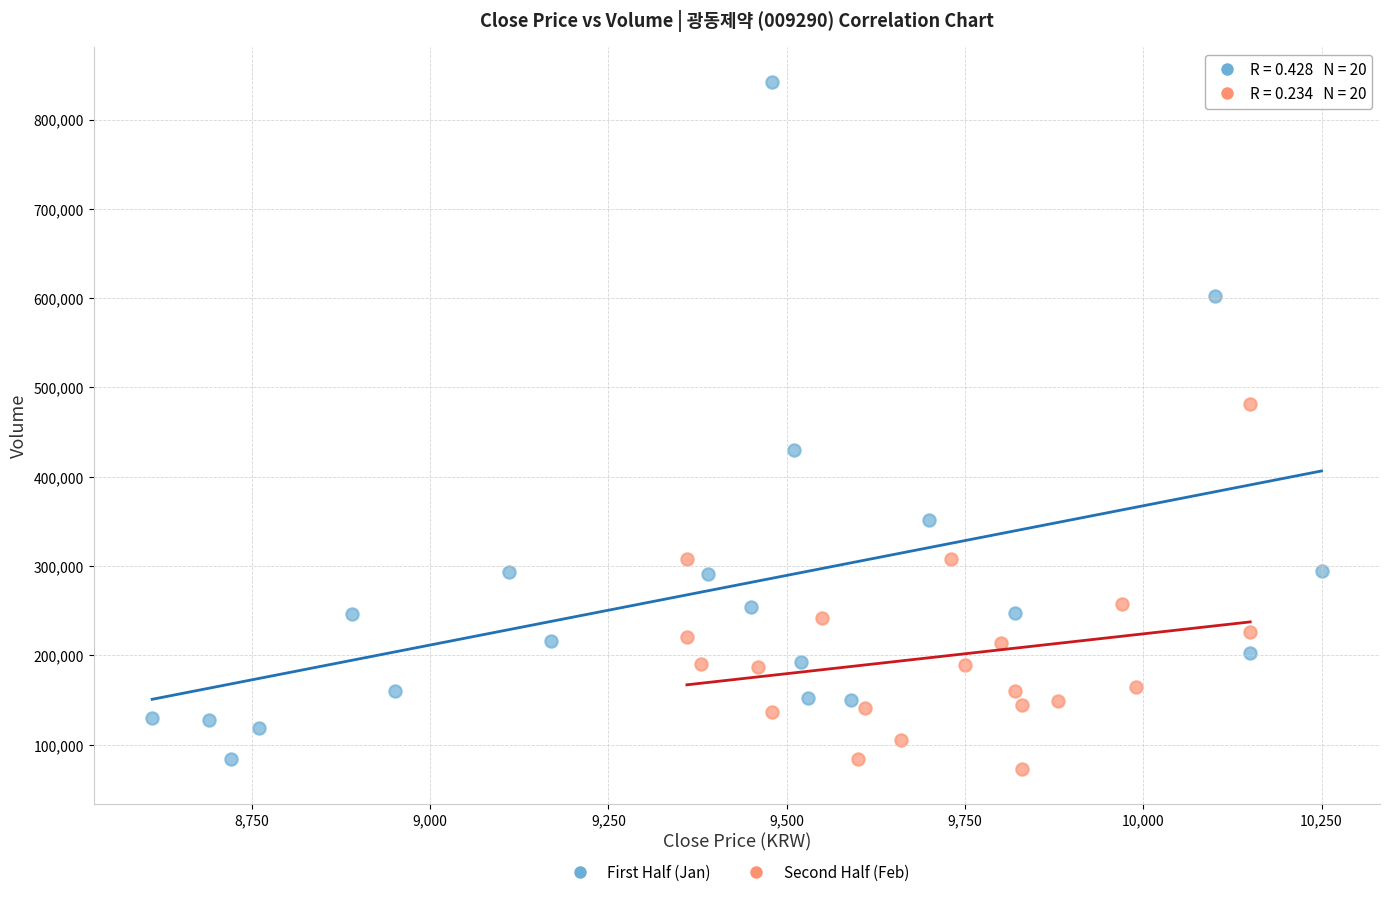

Which series reaches the maximum Y coordinate?

First Half (Jan)